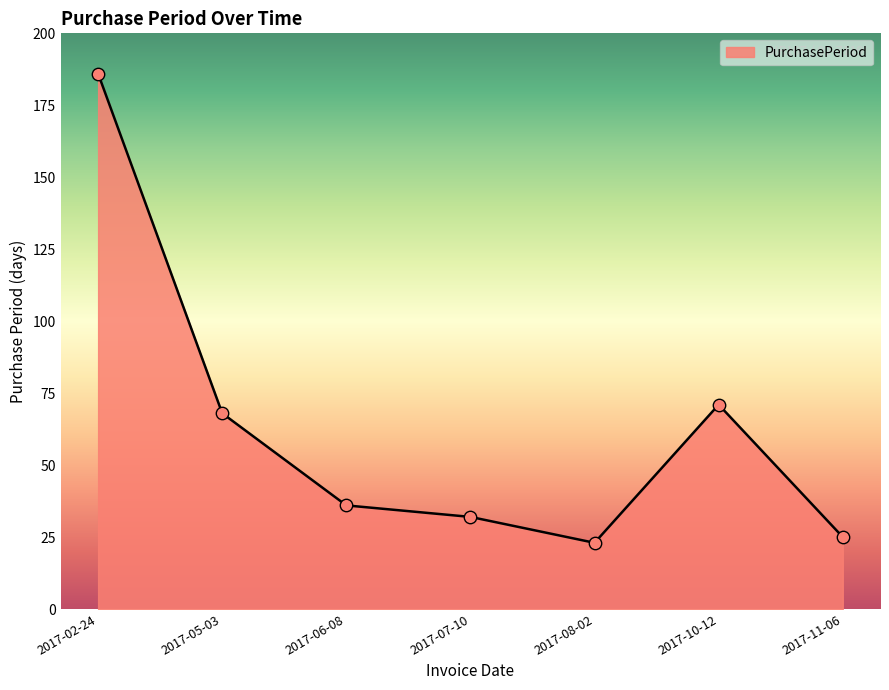

What is the change in value from 2017-05-03 to 2017-06-08?

-32